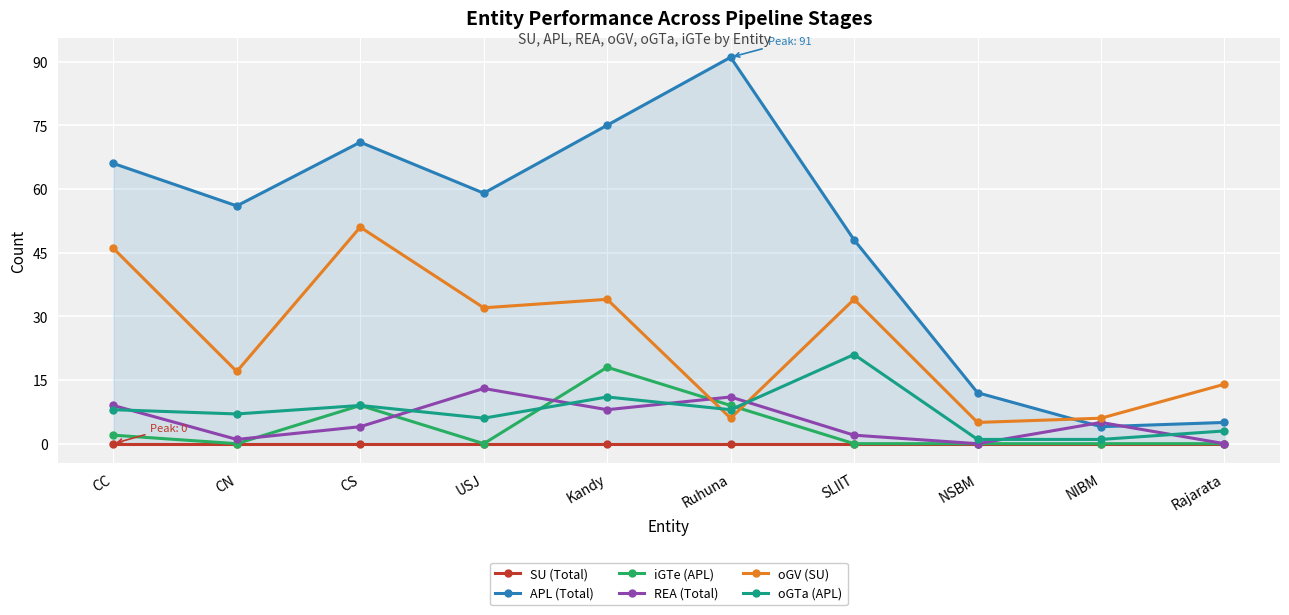

Which series has the largest range (max minus min)?

APL (Total)